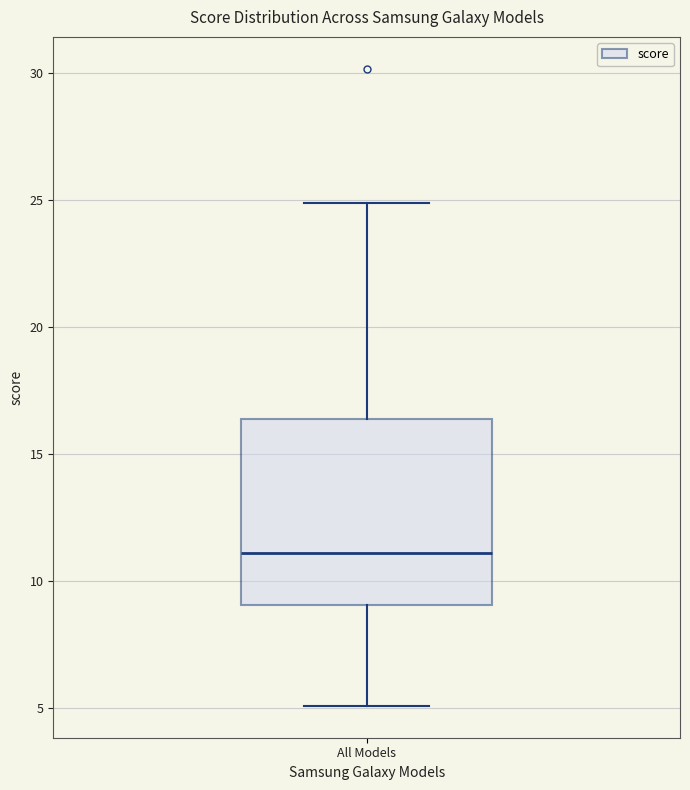

Read this box plot against the y-axis: the position of the median line, the range covered by the box, and the ends of both whiskers. The values are not printed on the chart, so give them approximately, as read against the axis.

median 11.0, box 9.0 to 16.5, whiskers 5.0 to 25.0